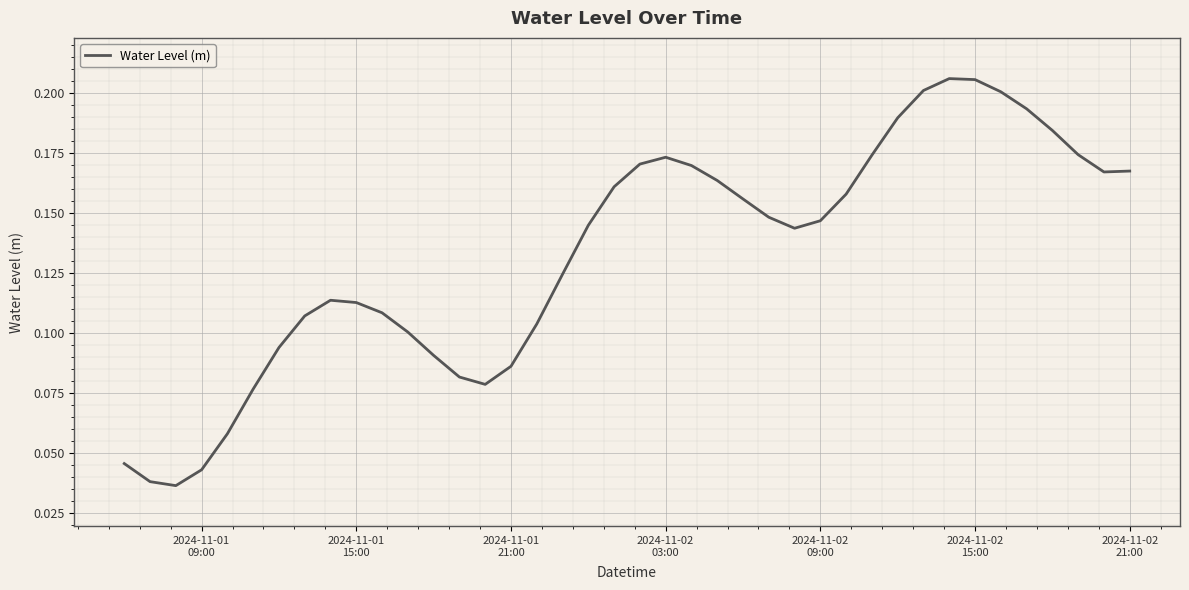

Count the number of data series in this chart.

1